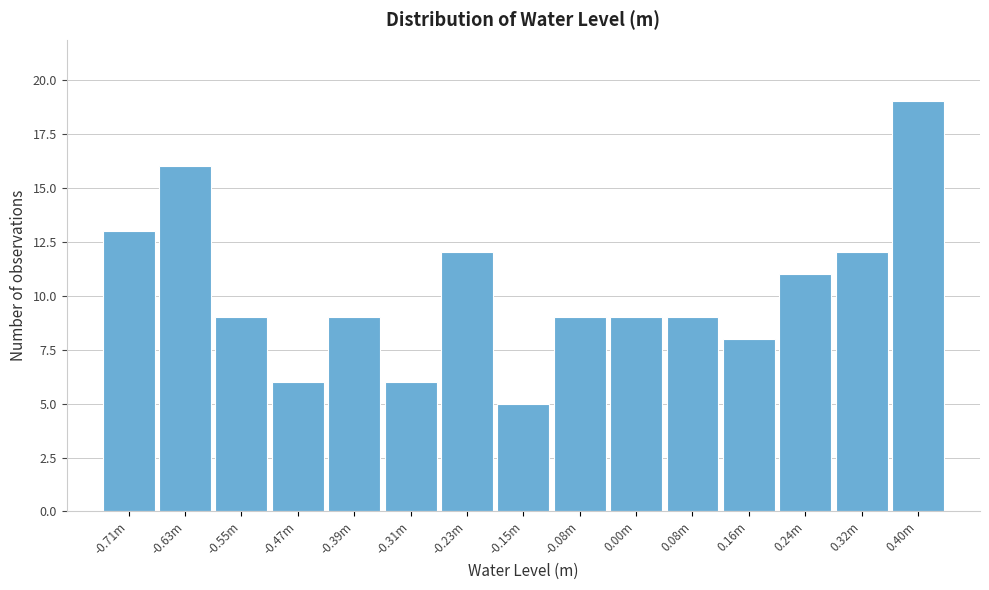

Reading left to right, extract all data points from this chart.

13	16	9	6	9	6	12	5	9	9	9	8	11	12	19